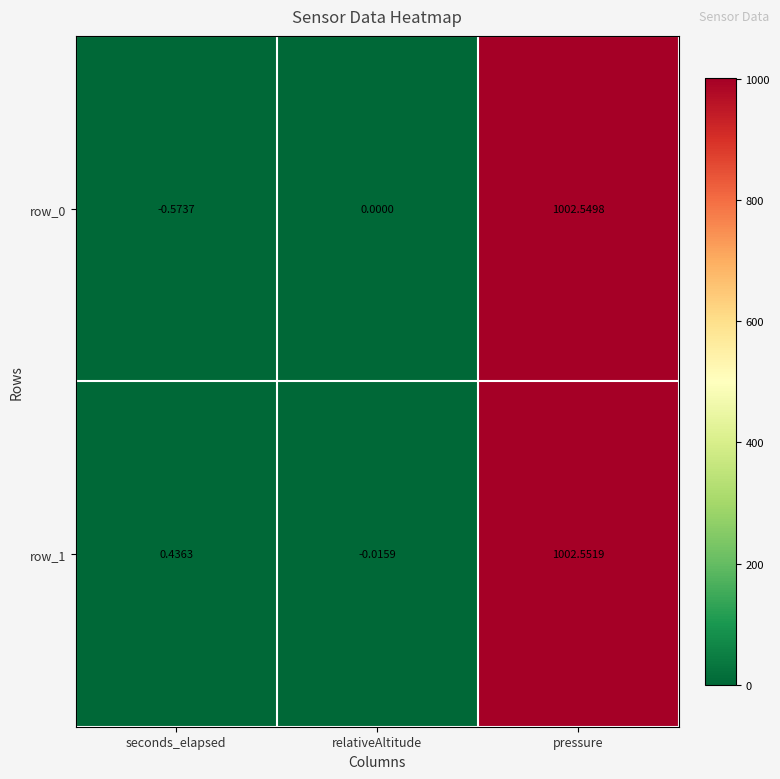

Which category has the highest value in the row_0 series?

pressure